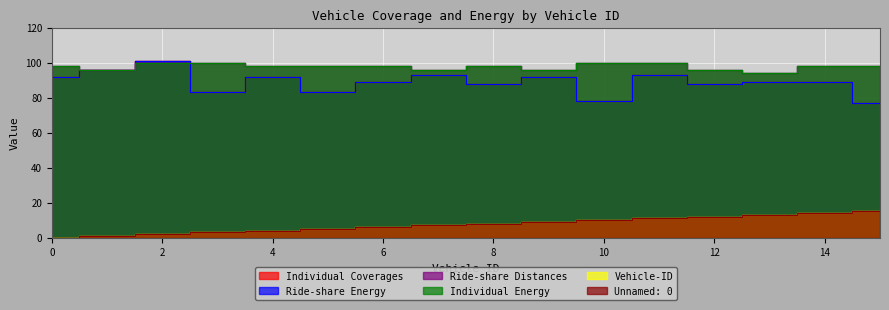

What is the sum of all Ride-share Distances values?

1564